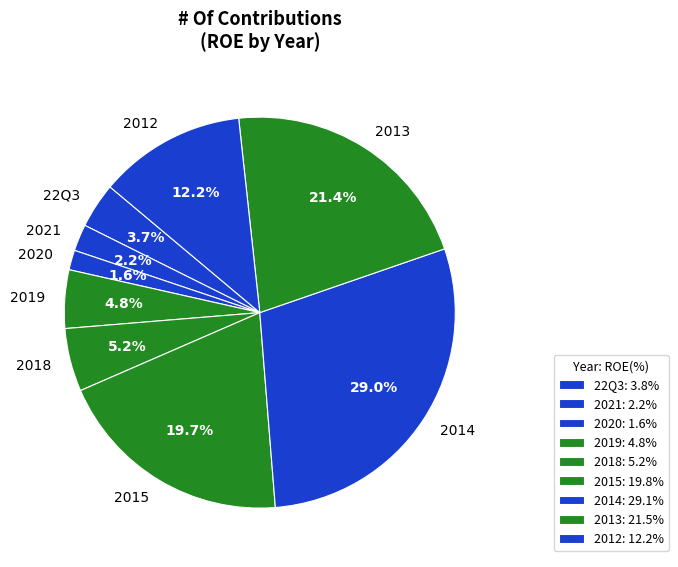

What is the ratio of the value at 2013 to the value at 2021?

9.7